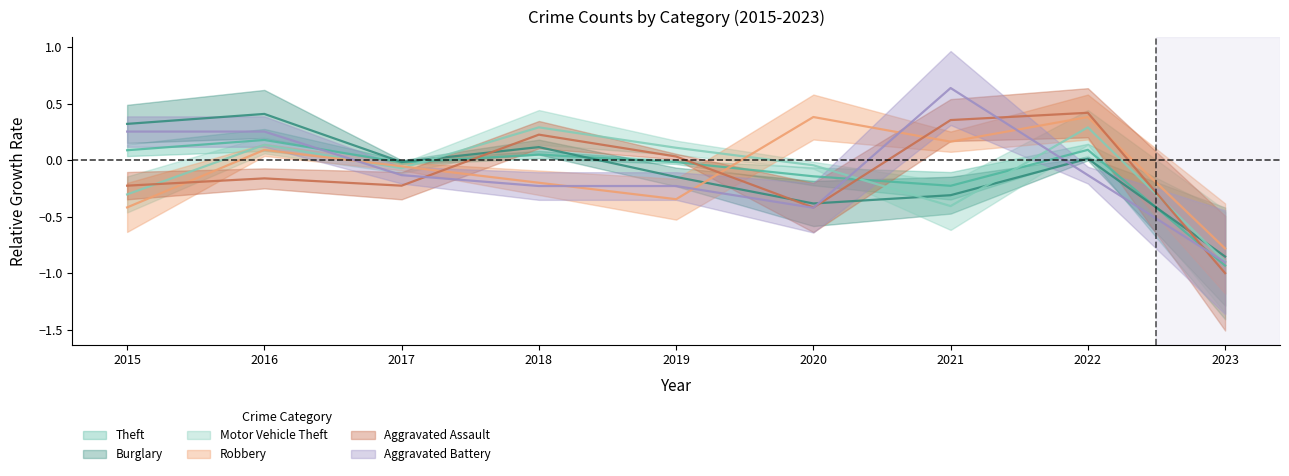

What is the difference between the maximum and minimum values in the Motor Vehicle Theft series?

1.2